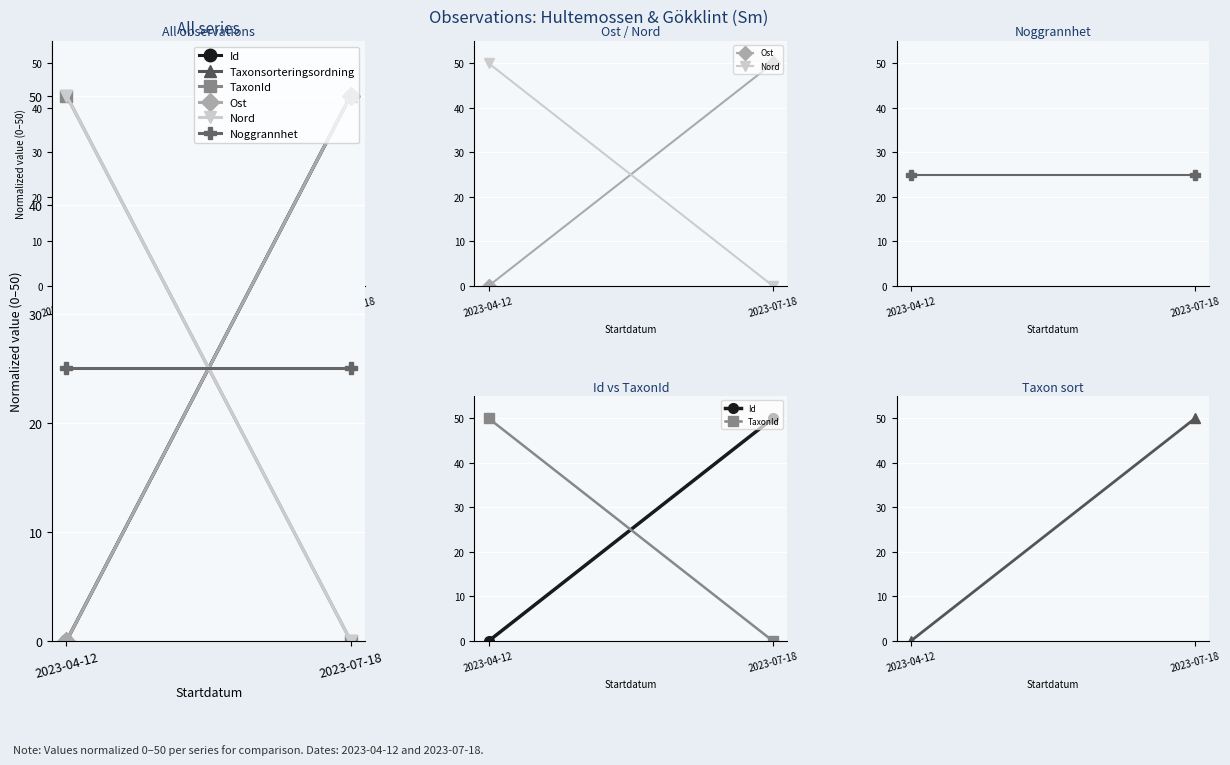

What is the total value across all series at 2023-07-18?

175